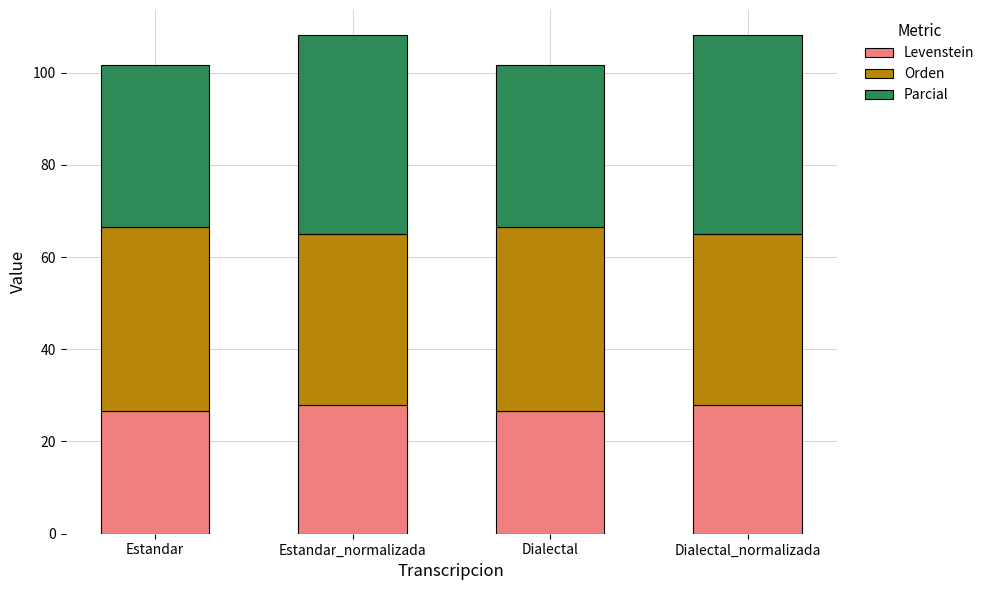

Read the Levenstein value at Estandar_normalizada.

28.0